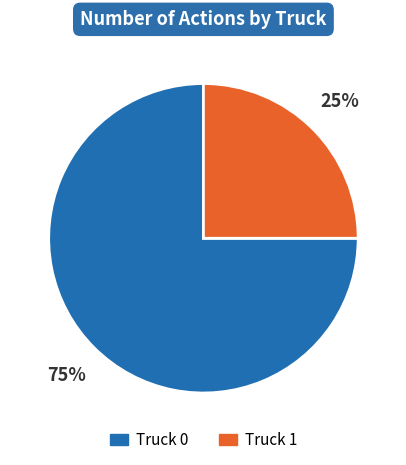

Which category accounts for the majority?

Truck 0